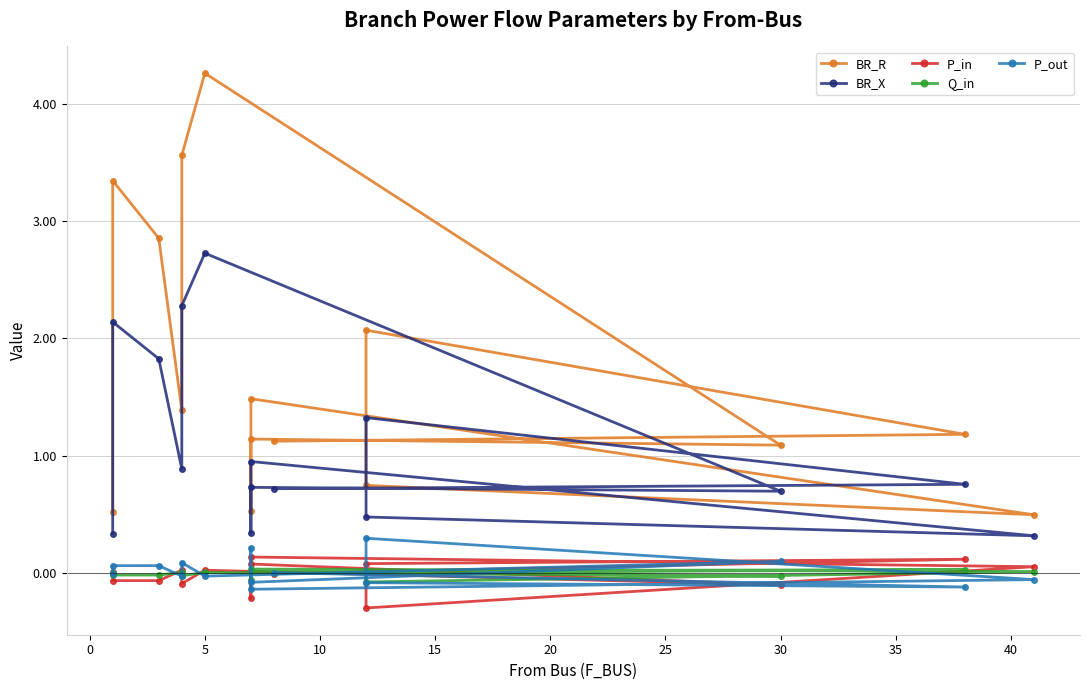

Count the number of categories in the chart.

15